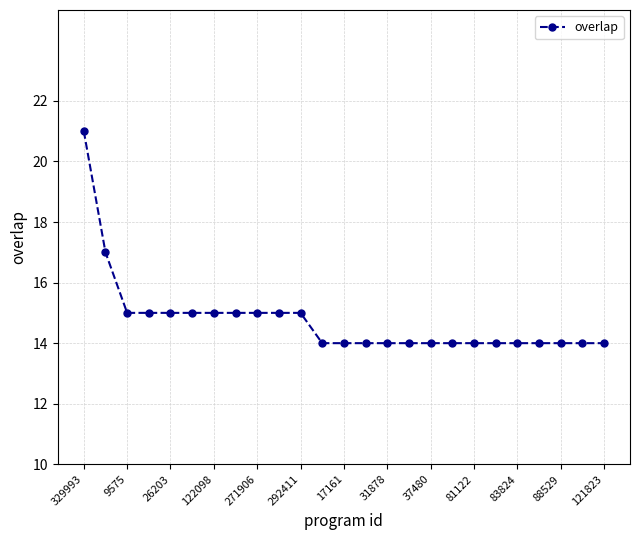

Reading left to right, transcribe all the data shown in this chart.

21	17	15	15	15	15	15	15	15	15	15	14	14	14	14	14	14	14	14	14	14	14	14	14	14